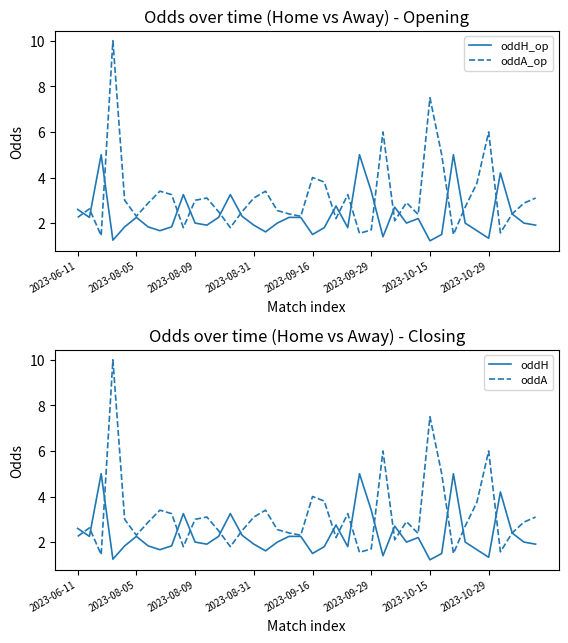

Does the chart have visible grid lines?

No